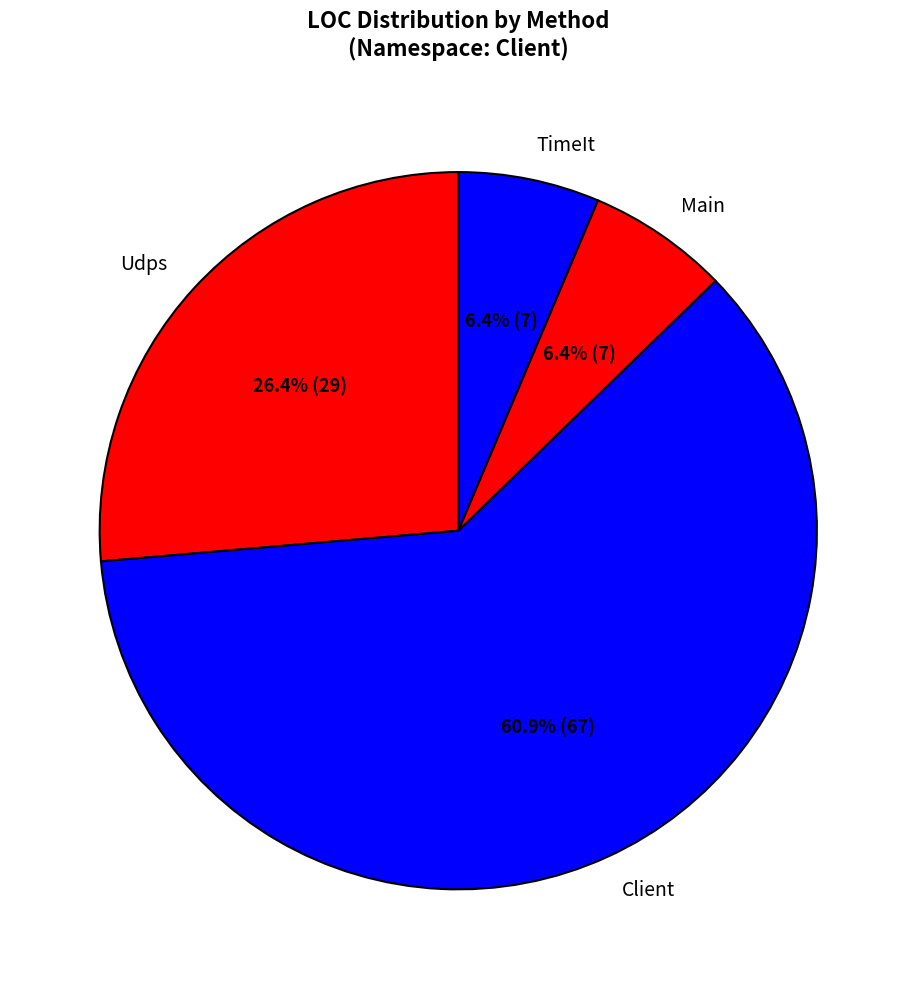

Approximately how many times larger is the value at Udps compared to TimeIt?

4.1